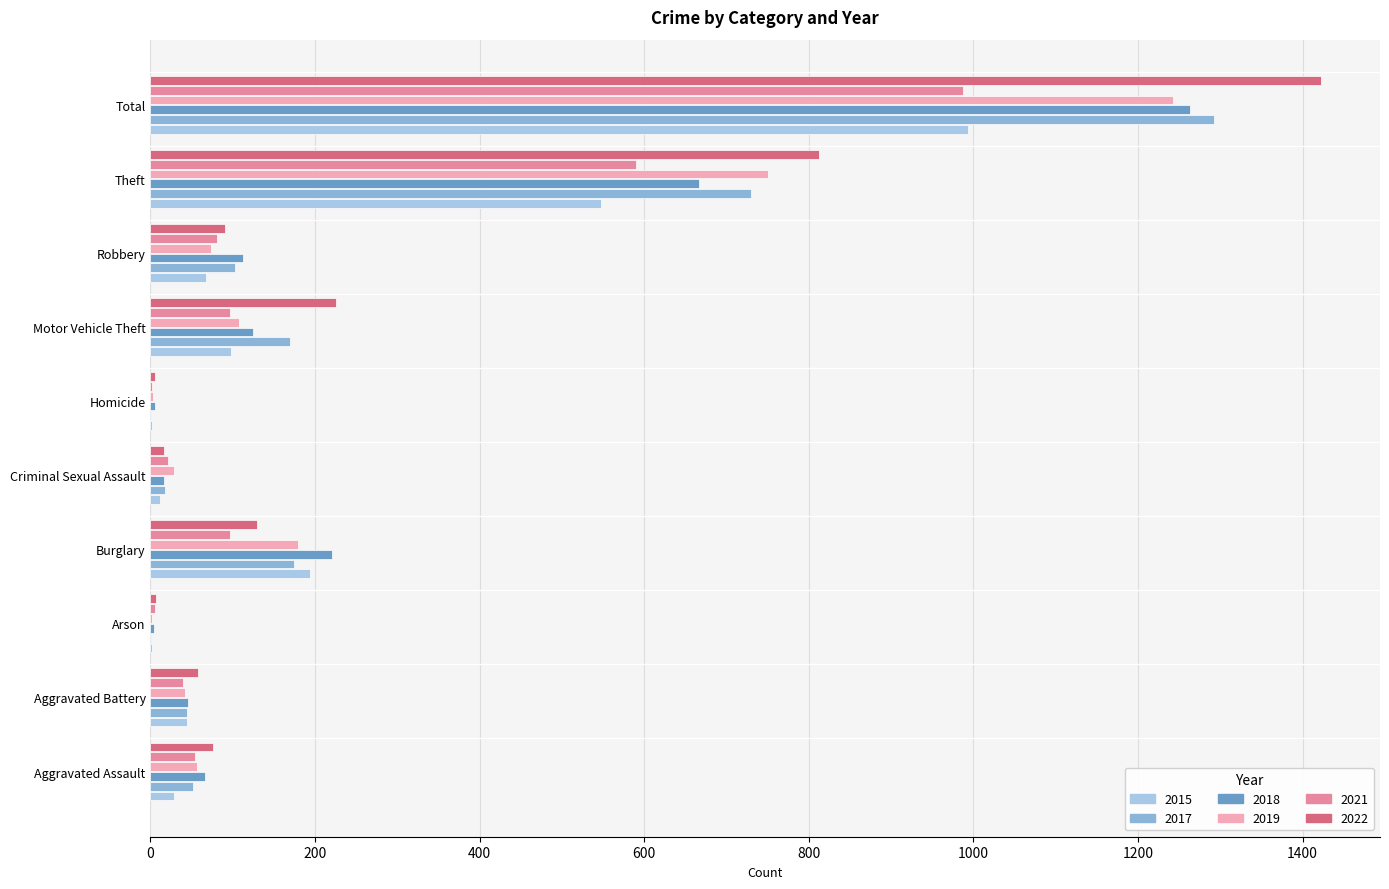

At Burglary, list the series in order from smallest to largest.

2021, 2022, 2017, 2019, 2015, 2018